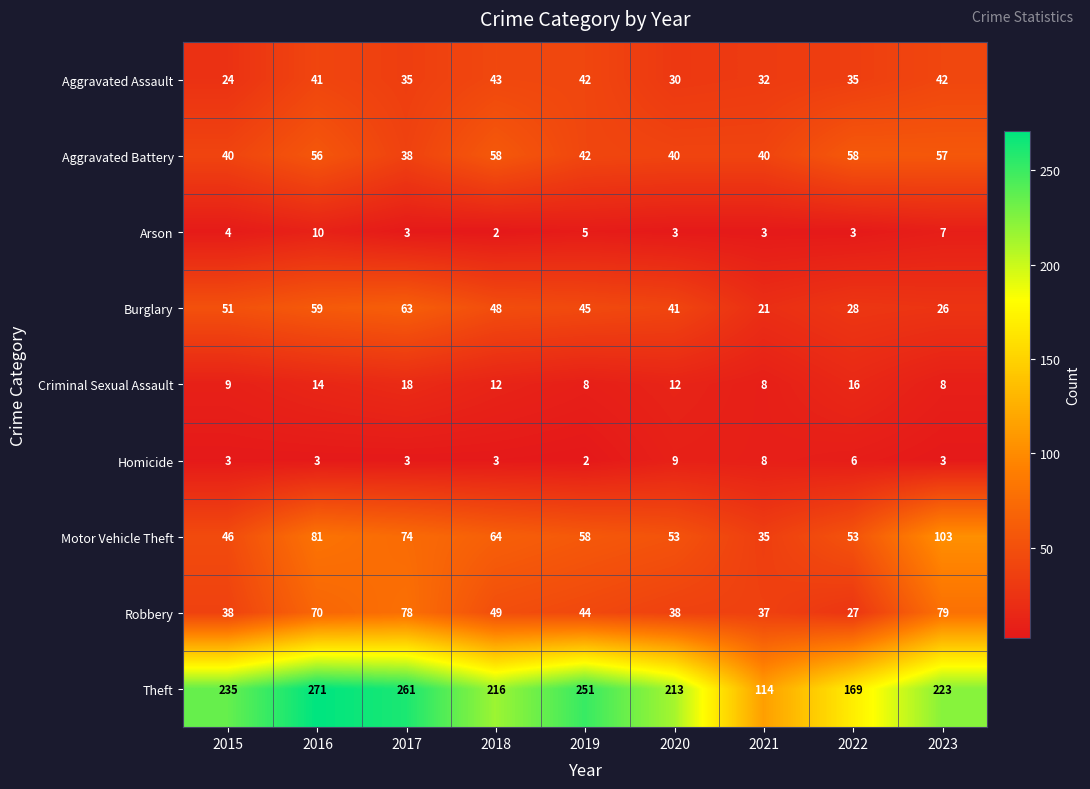

What is the total value across all series at 2020?

439